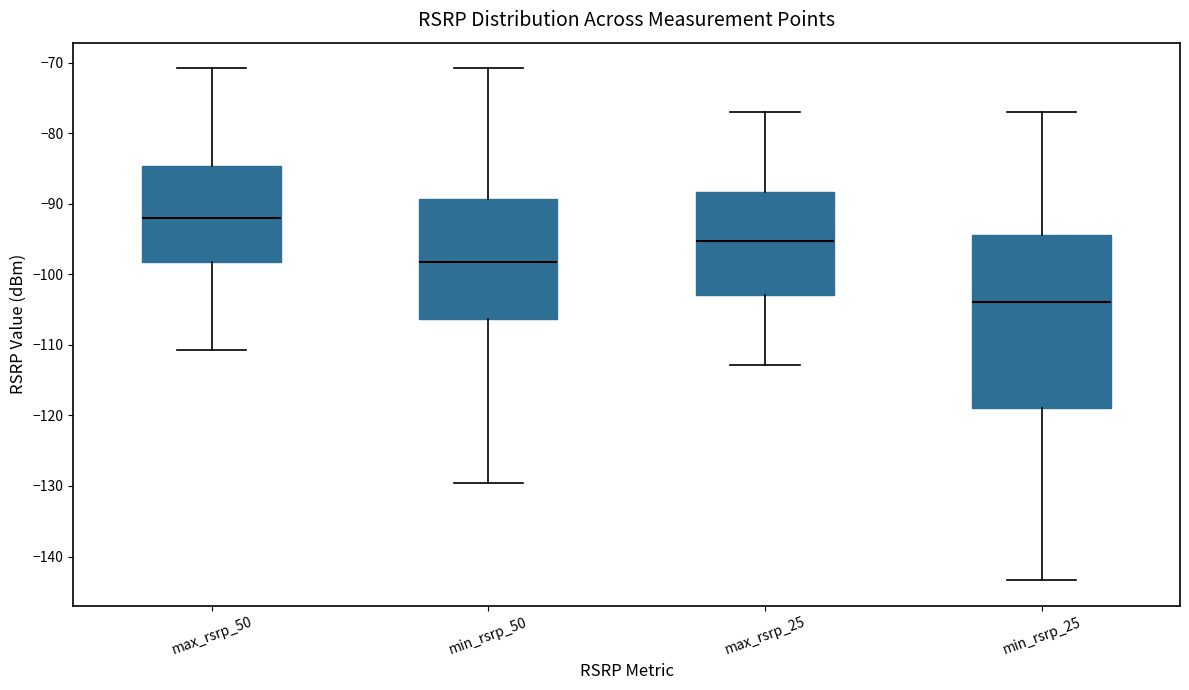

Reading left to right, read every box against the y-axis: the position of its median line, the range the box covers, and the ends of its whiskers. The values are not printed on the chart, so give them approximately, as read against the axis.

max_rsrp_50: median -92, box -98 to -85, whiskers -111 to -71
min_rsrp_50: median -98, box -106 to -89, whiskers -130 to -71
max_rsrp_25: median -95, box -103 to -88, whiskers -113 to -77
min_rsrp_25: median -104, box -119 to -94, whiskers -143 to -77